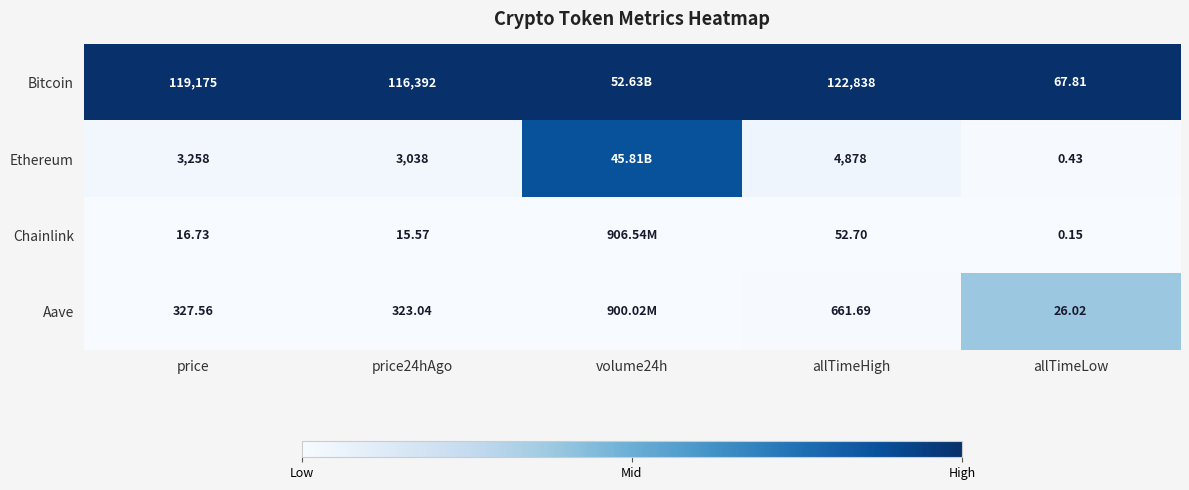

At which category is the sum across all series the highest?

volume24h